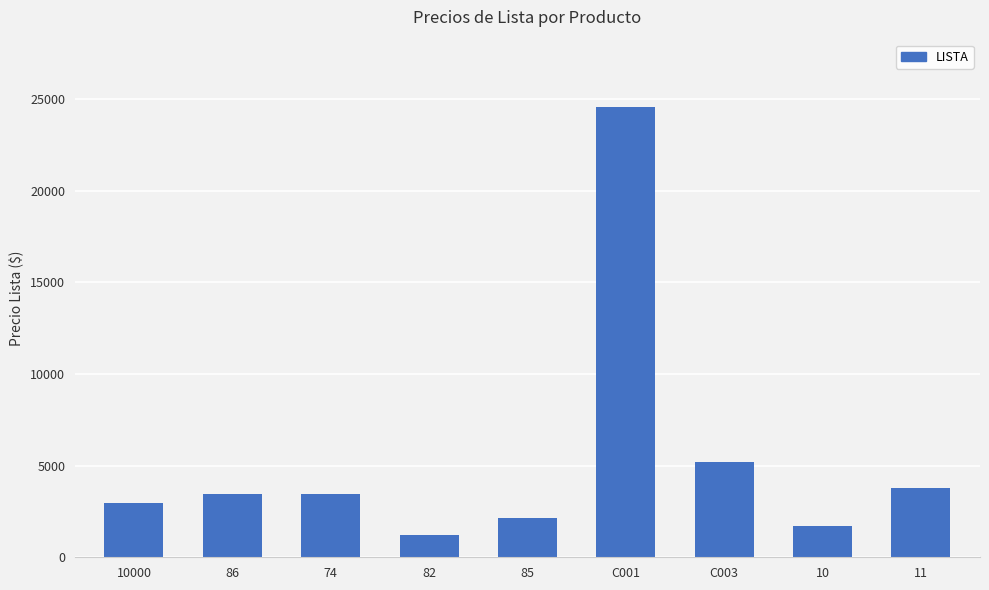

The value at 86 is 1799.3. True or false?

False